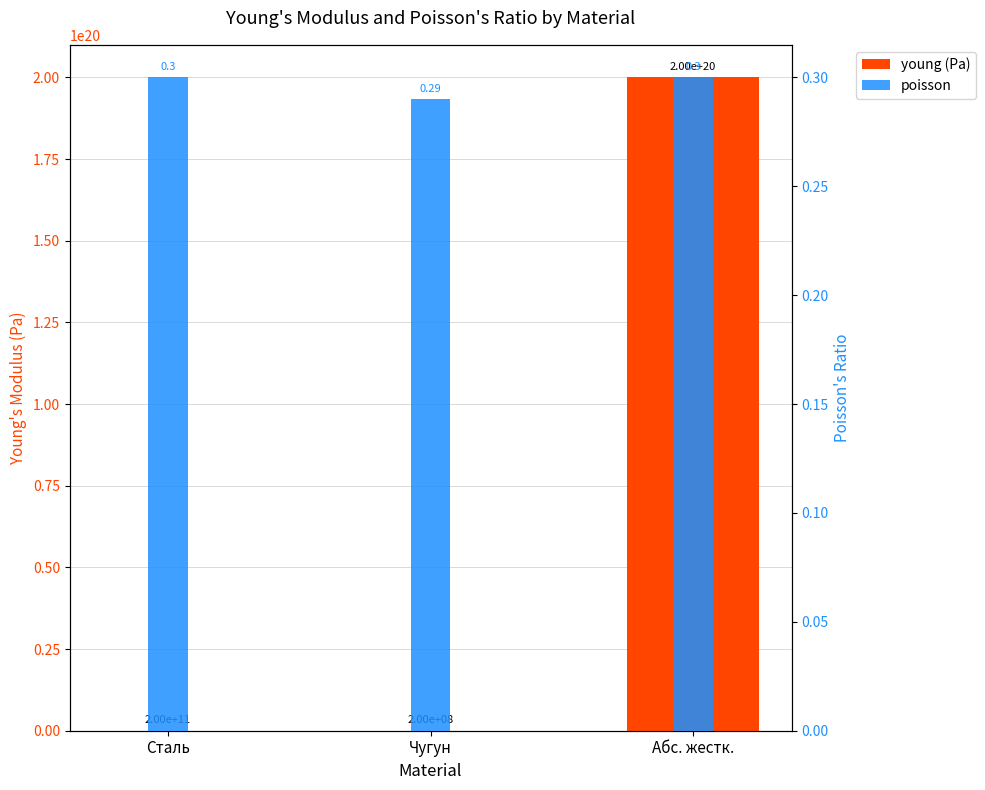

Rank the categories by young (Pa) value from lowest to highest.

Чугун, Сталь, Абс. жестк.